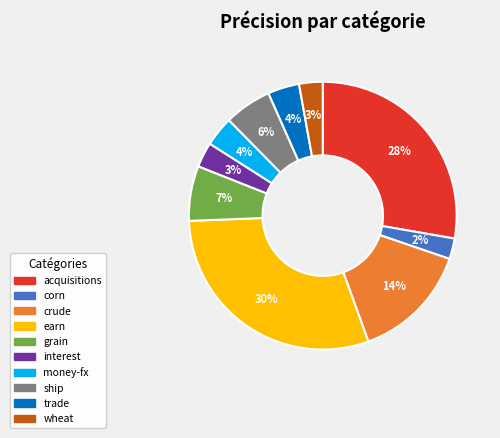

Is the sum of corn and acquisitions greater than half?

No